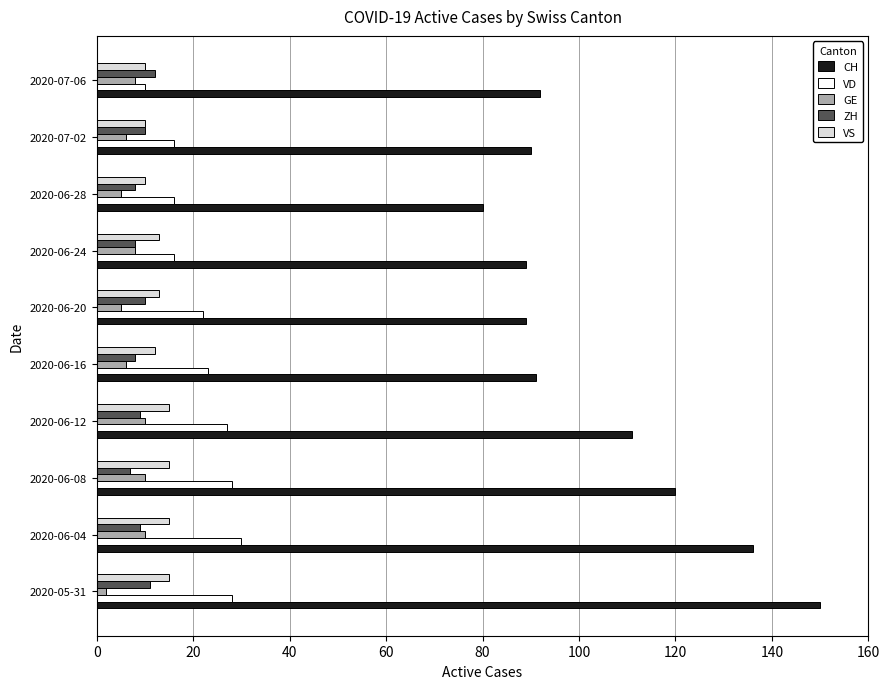

Read the VS value at 2020-06-24.

13